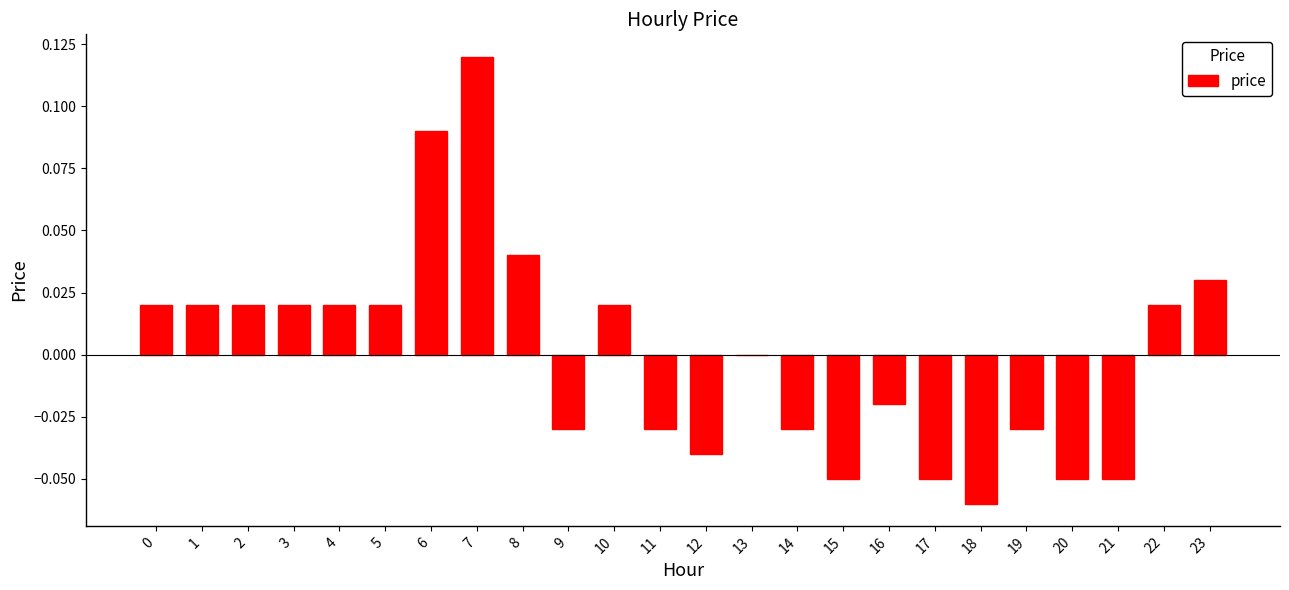

Which has a higher value, 8 or 2?

8